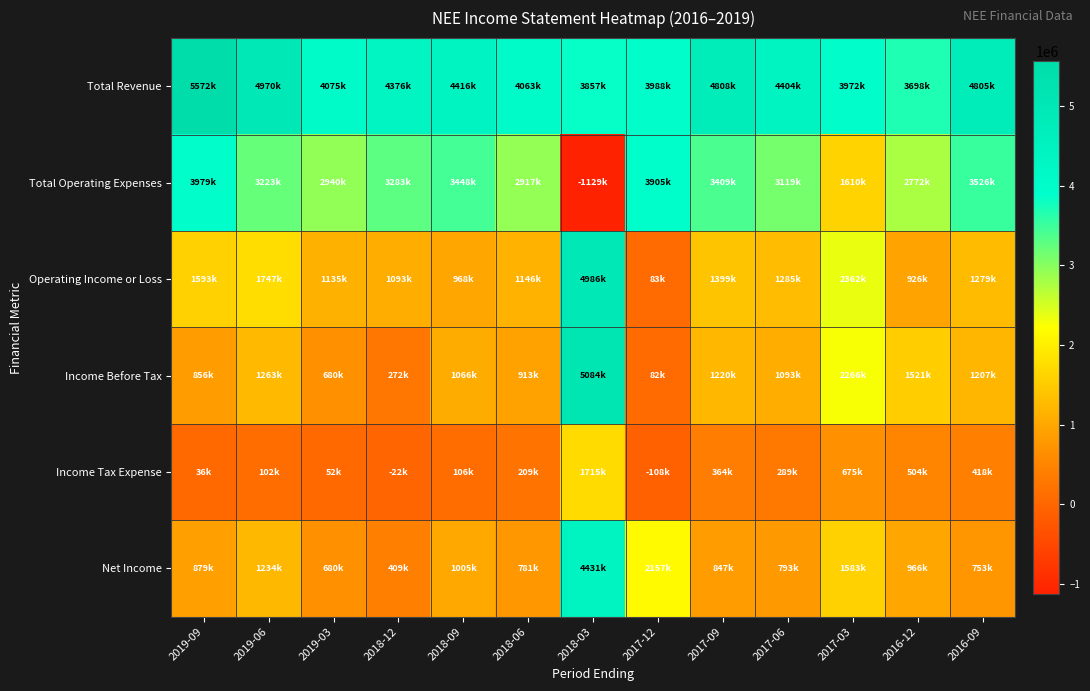

Reading right to left, extract all data points from this chart.

Total Revenue: 2016-09=4805000	2016-12=3698000	2017-03=3972000	2017-06=4404000	2017-09=4808000	2017-12=3988000	2018-03=3857000	2018-06=4063000	2018-09=4416000	2018-12=4376000	2019-03=4075000	2019-06=4970000	2019-09=5572000
Total Operating Expenses: 2016-09=3526000	2016-12=2772000	2017-03=1610000	2017-06=3119000	2017-09=3409000	2017-12=3905000	2018-03=-1129000	2018-06=2917000	2018-09=3448000	2018-12=3283000	2019-03=2940000	2019-06=3223000	2019-09=3979000
Operating Income or Loss: 2016-09=1279000	2016-12=926000	2017-03=2362000	2017-06=1285000	2017-09=1399000	2017-12=83000	2018-03=4986000	2018-06=1146000	2018-09=968000	2018-12=1093000	2019-03=1135000	2019-06=1747000	2019-09=1593000
Income Before Tax: 2016-09=1207000	2016-12=1521000	2017-03=2266000	2017-06=1093000	2017-09=1220000	2017-12=82000	2018-03=5084000	2018-06=913000	2018-09=1066000	2018-12=272000	2019-03=680000	2019-06=1263000	2019-09=856000
Income Tax Expense: 2016-09=418000	2016-12=504000	2017-03=675000	2017-06=289000	2017-09=364000	2017-12=-108000	2018-03=1715000	2018-06=209000	2018-09=106000	2018-12=-22000	2019-03=52000	2019-06=102000	2019-09=36000
Net Income: 2016-09=753000	2016-12=966000	2017-03=1583000	2017-06=793000	2017-09=847000	2017-12=2157000	2018-03=4431000	2018-06=781000	2018-09=1005000	2018-12=409000	2019-03=680000	2019-06=1234000	2019-09=879000